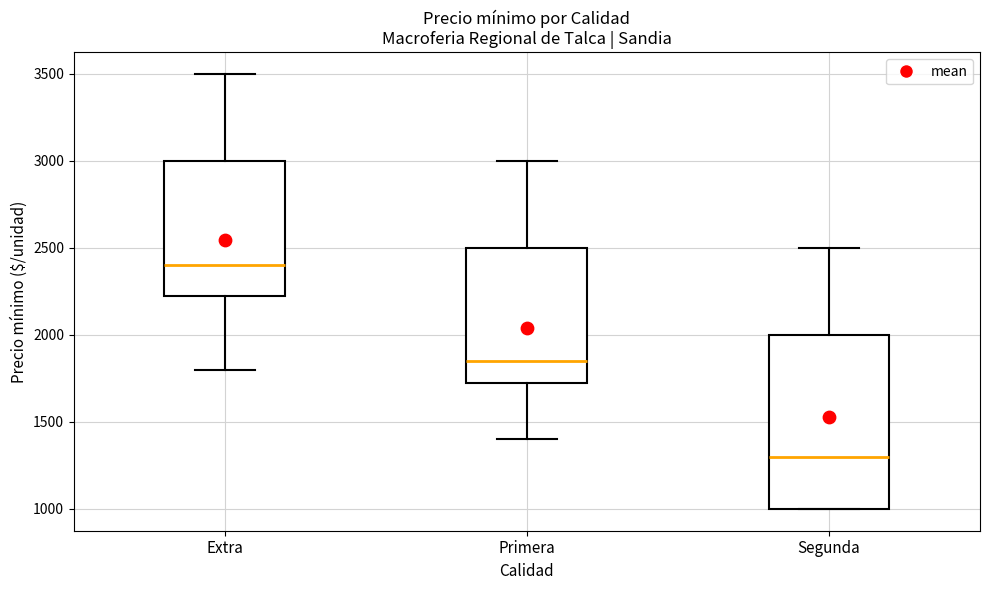

Reading left to right, read every box against the y-axis: the position of its median line, the range the box covers, and the ends of its whiskers. The values are not printed on the chart, so give them approximately, as read against the axis.

Extra: median 2400, box 2250 to 3000, whiskers 1800 to 3500
Primera: median 1850, box 1750 to 2500, whiskers 1400 to 3000
Segunda: median 1300, box 1000 to 2000, whiskers 1000 to 2500